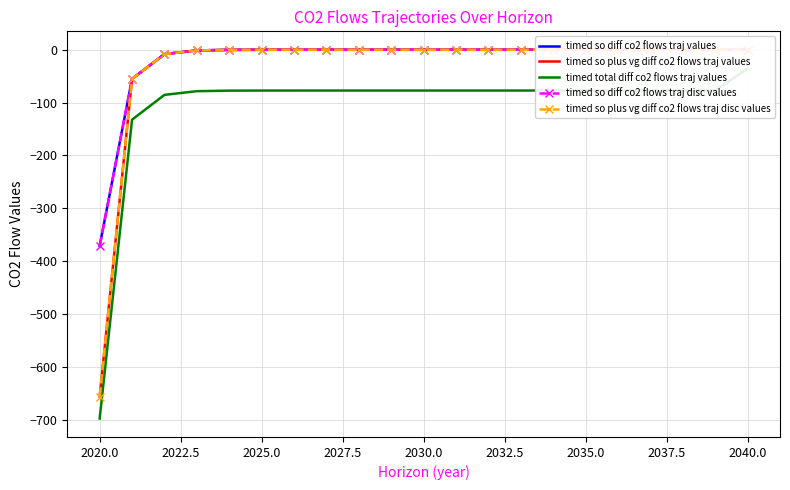

At how many categories does at least one series exceed -248?

20